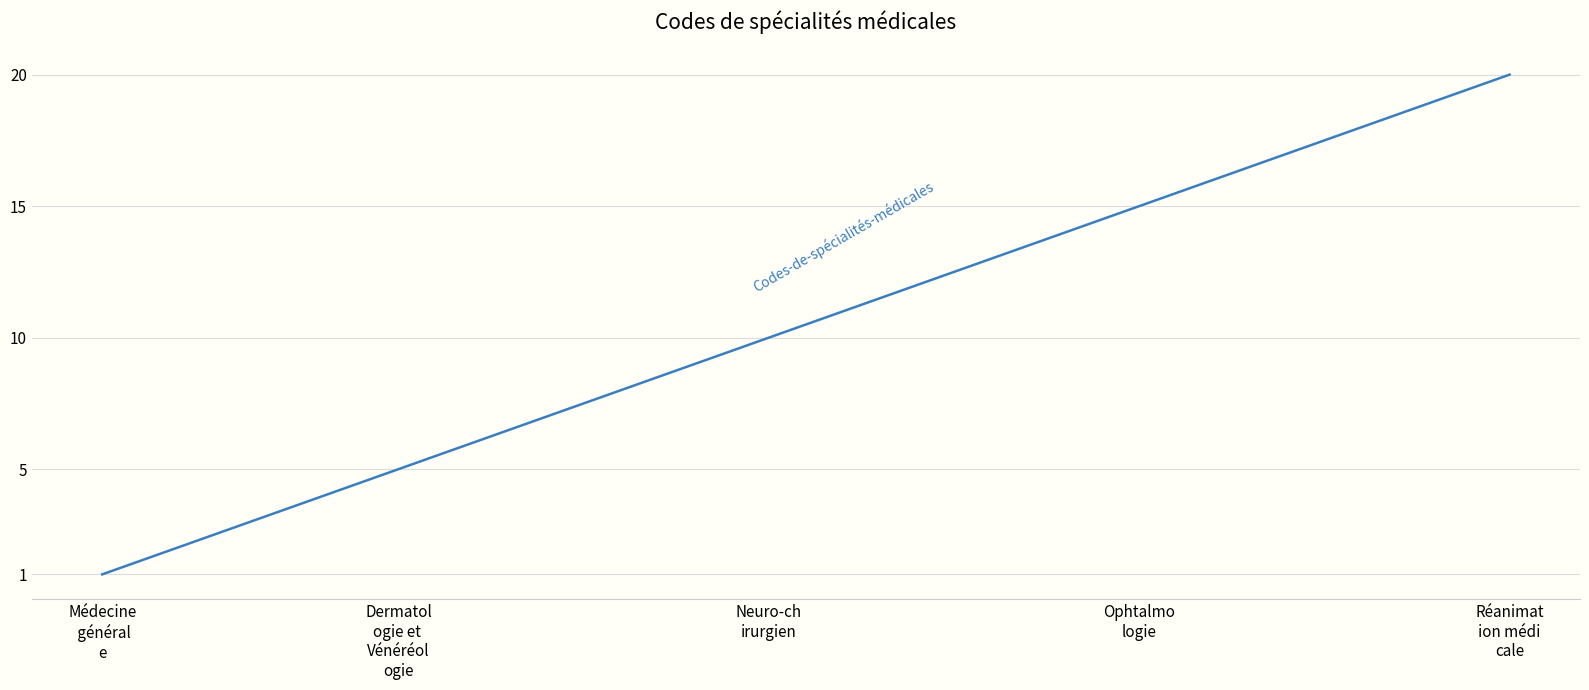

What is the minimum value shown in the chart?

1